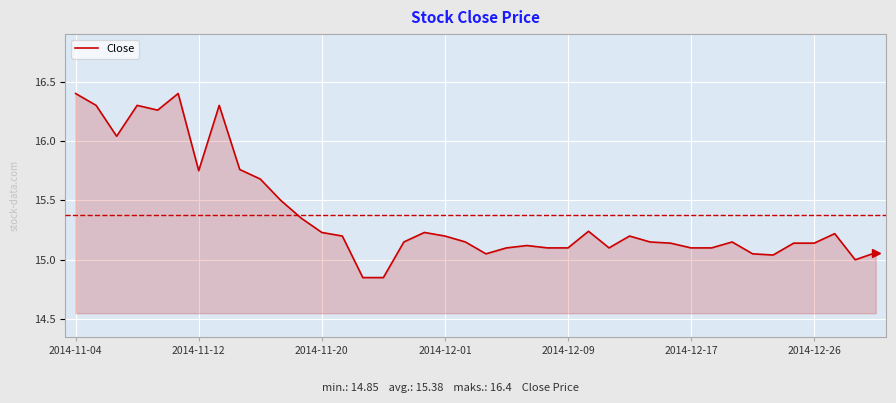

How many lines are shown in the chart?

1